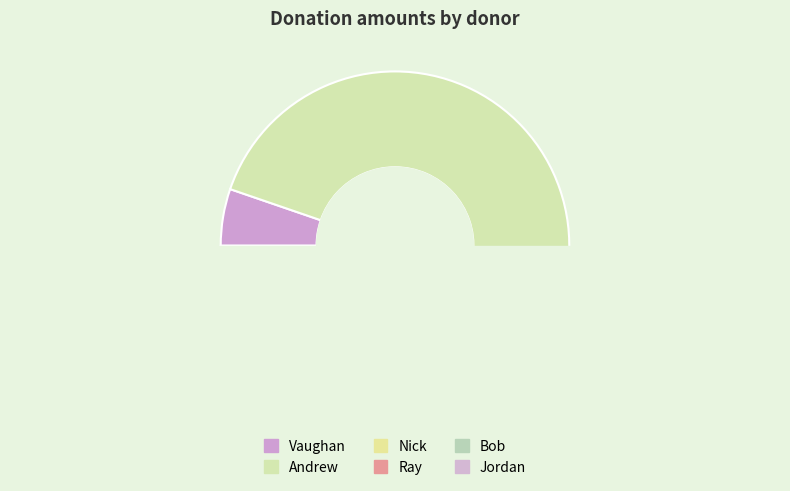

What is the smallest slice in the pie chart?

Vaughan